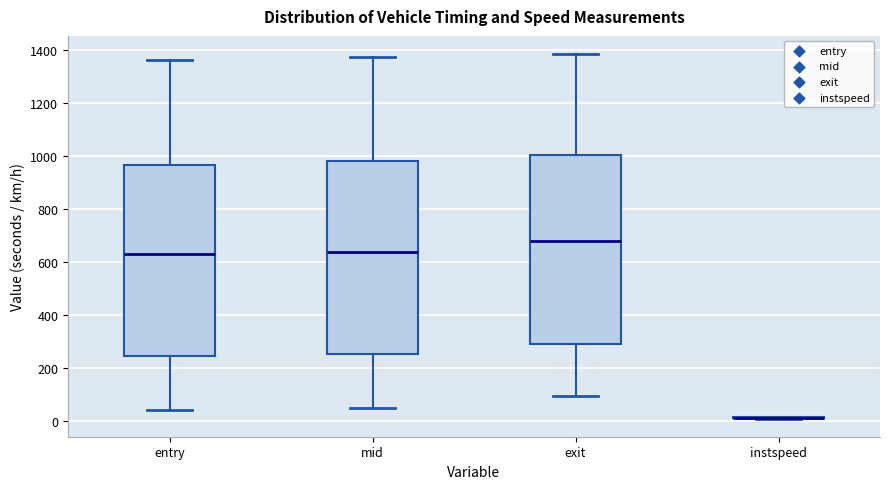

Reading left to right, transcribe this box plot: for each box, give where its median line is, the range the box spans, and where its two whiskers end, as read against the y-axis. The values are not printed on the chart, so give them approximately, as read against the axis.

entry: median 620, box 240 to 960, whiskers 40 to 1360
mid: median 640, box 260 to 980, whiskers 40 to 1380
exit: median 680, box 280 to 1000, whiskers 100 to 1380
instspeed: box collapsed to a line at 20, whiskers 0 to 20